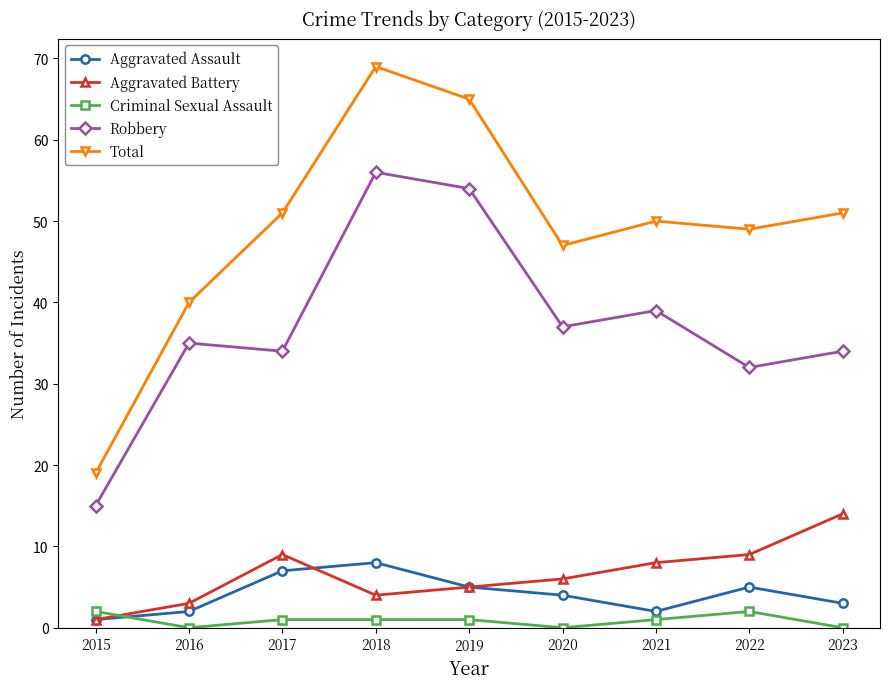

What is the value of the Criminal Sexual Assault point at the 5th from the left?

1